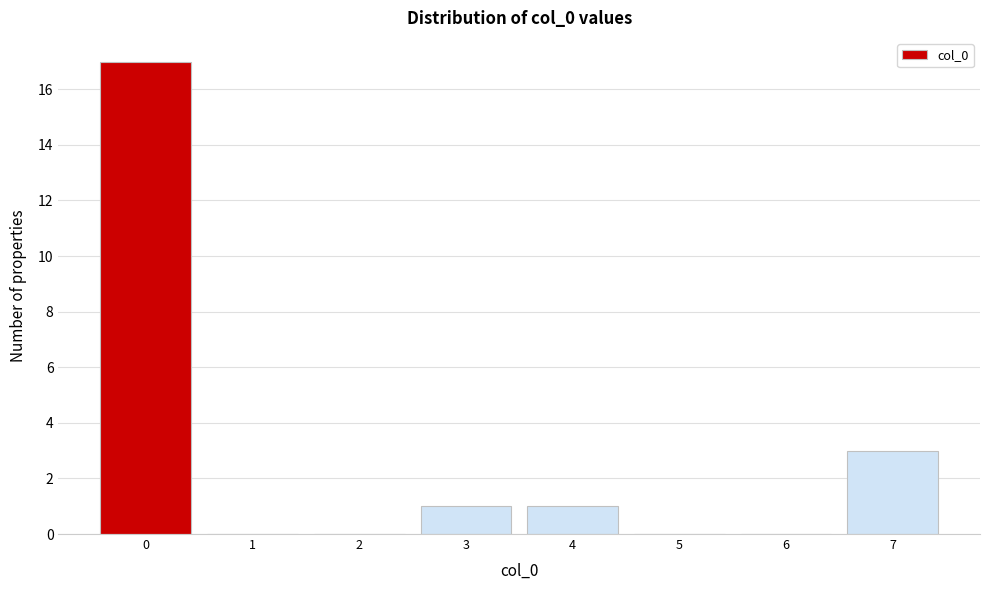

Reading left to right, list all the values displayed in this chart.

0=17	1=0	2=0	3=1	4=1	5=0	6=0	7=3